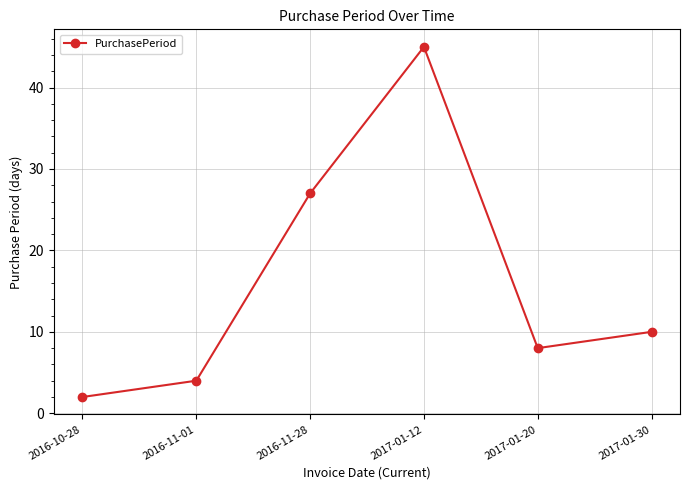

What is the sum of the values at 2016-11-28 and 2016-10-28?

29